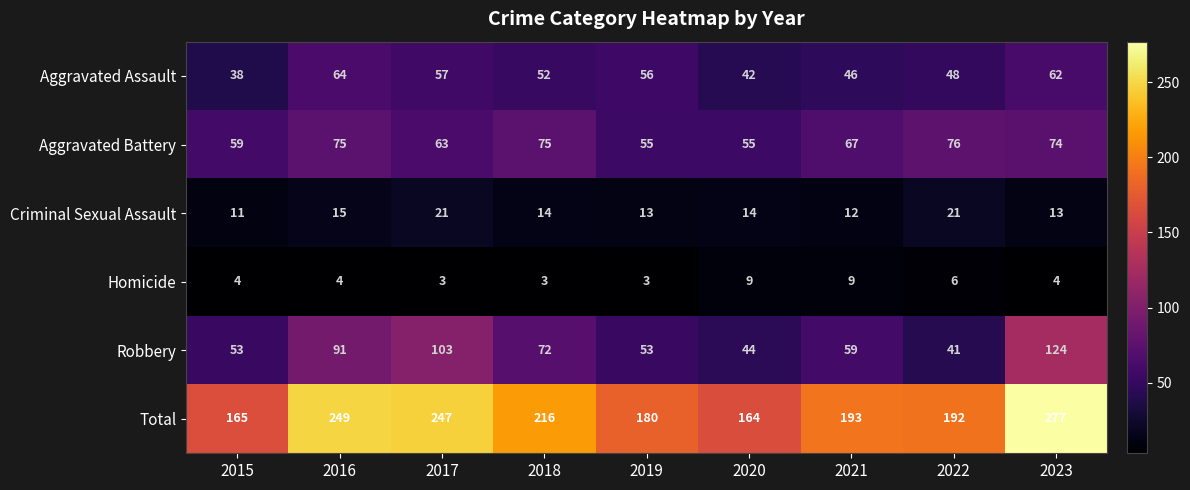

What is the average value of the Criminal Sexual Assault series?

15